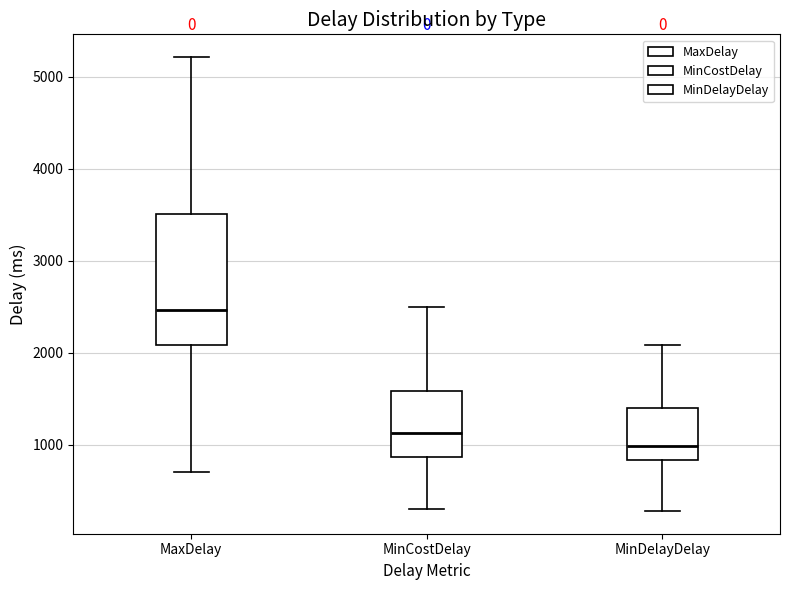

Reading left to right, read every box against the y-axis: the position of its median line, the range the box covers, and the ends of its whiskers. The values are not printed on the chart, so give them approximately, as read against the axis.

MaxDelay: median 2500, box 2100 to 3500, whiskers 700 to 5200
MinCostDelay: median 1100, box 900 to 1600, whiskers 300 to 2500
MinDelayDelay: median 1000, box 800 to 1400, whiskers 300 to 2100